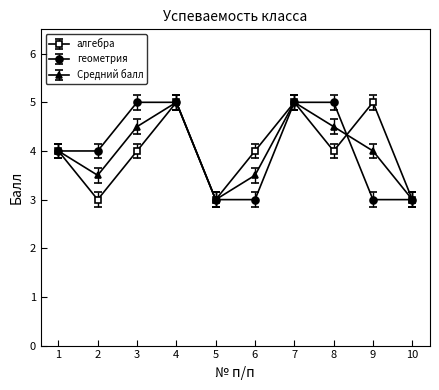

What are all the series names shown in the legend?

алгебра, геометрия, Средний балл